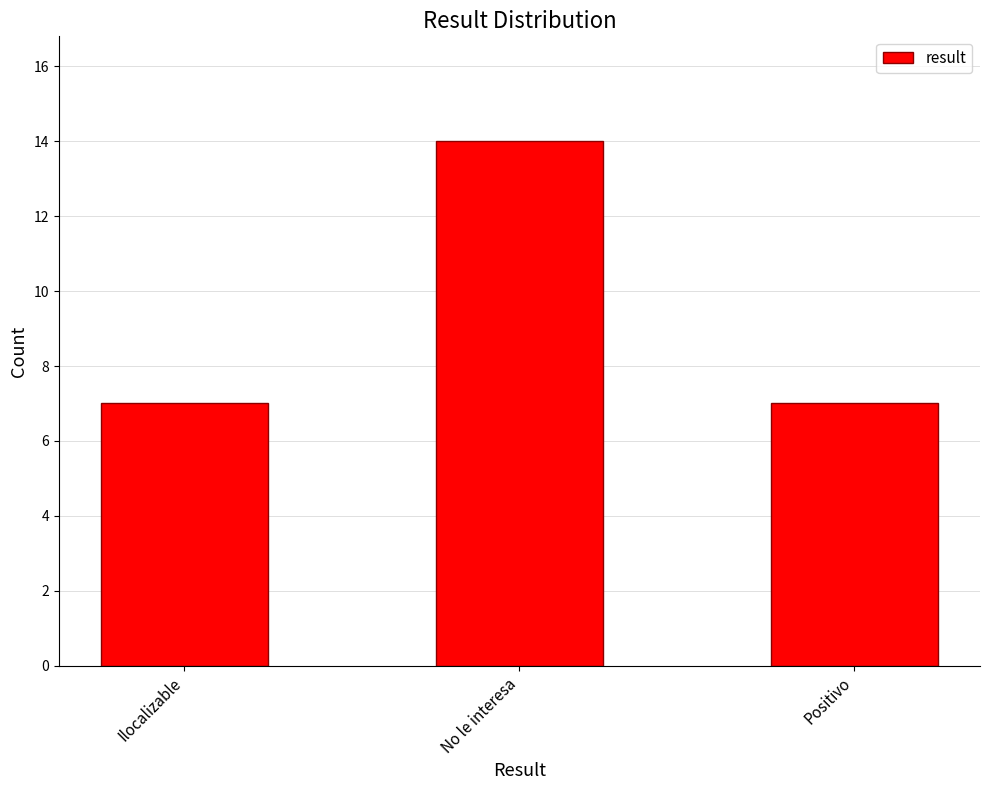

The chart shows a value of 14 at No le interesa. True or false?

True